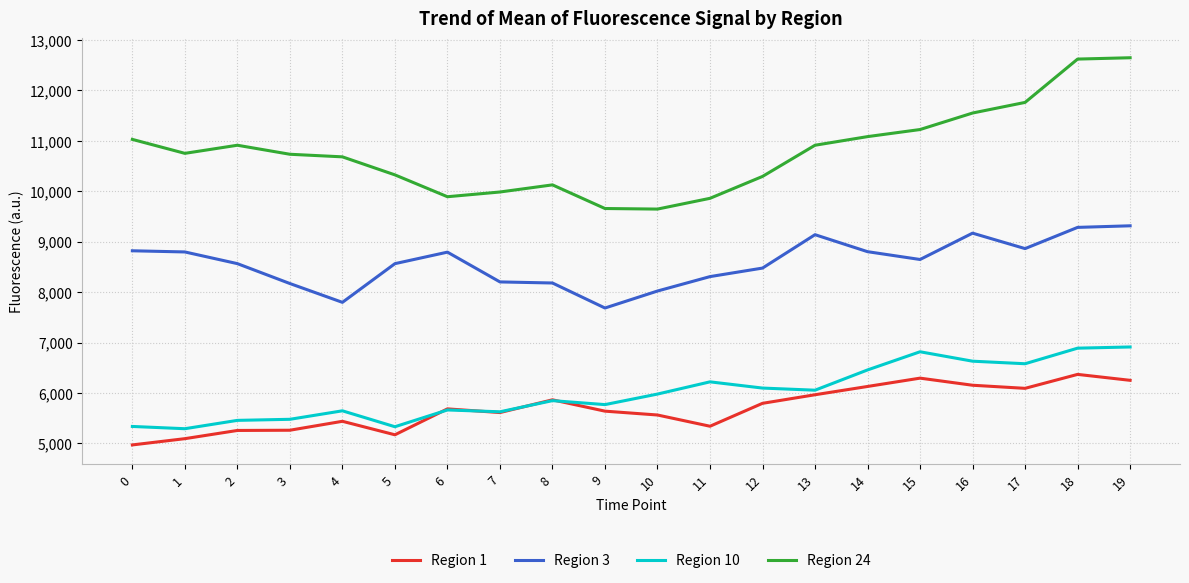

How many lines are shown in the chart?

4